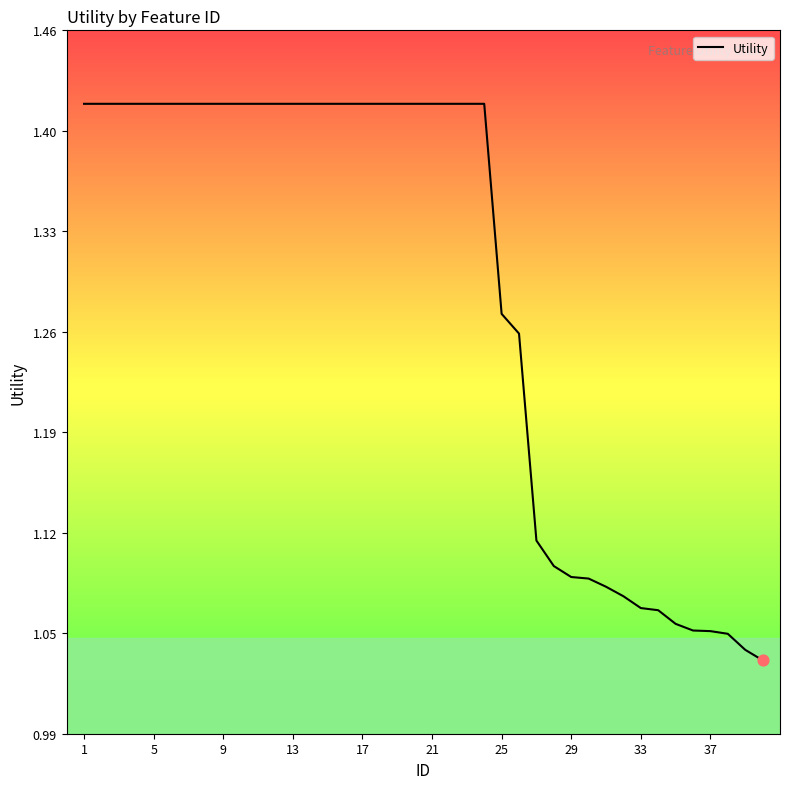

What is the difference between the maximum and minimum values?

0.4